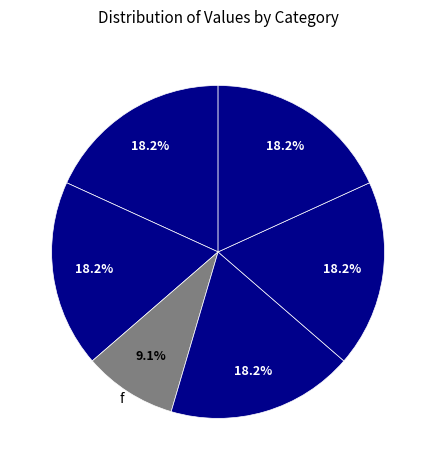

Does any single category account for the majority?

No